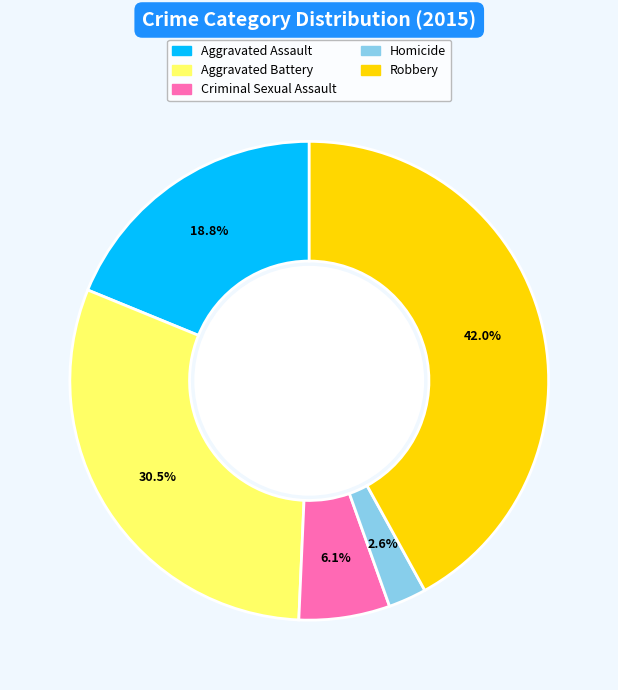

Is Aggravated Battery the majority of the pie?

No